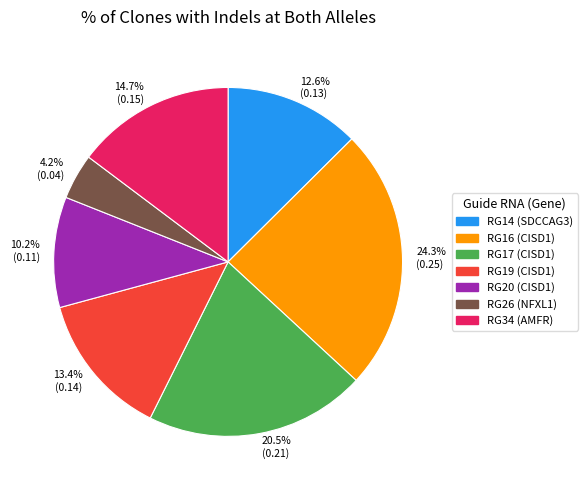

Which slice is the largest?

24.3% (0.25)